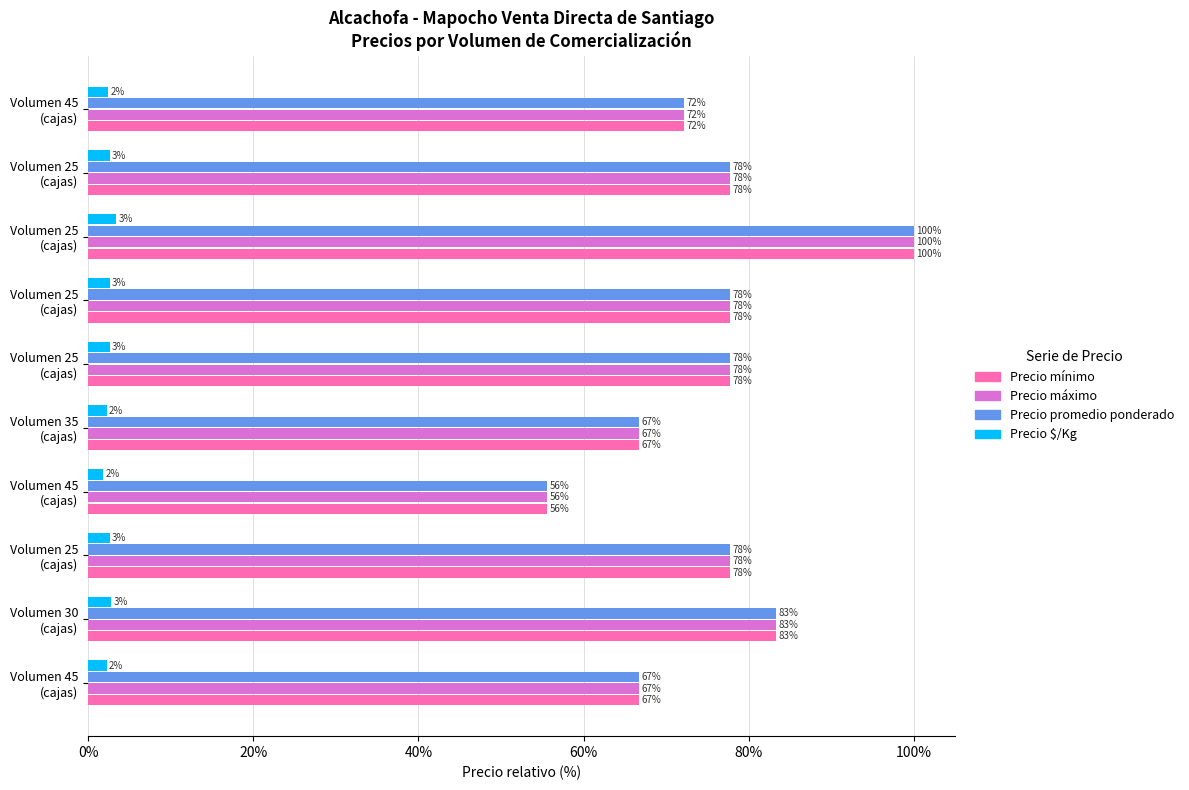

How many values in the Precio $/Kg series exceed 2?

9